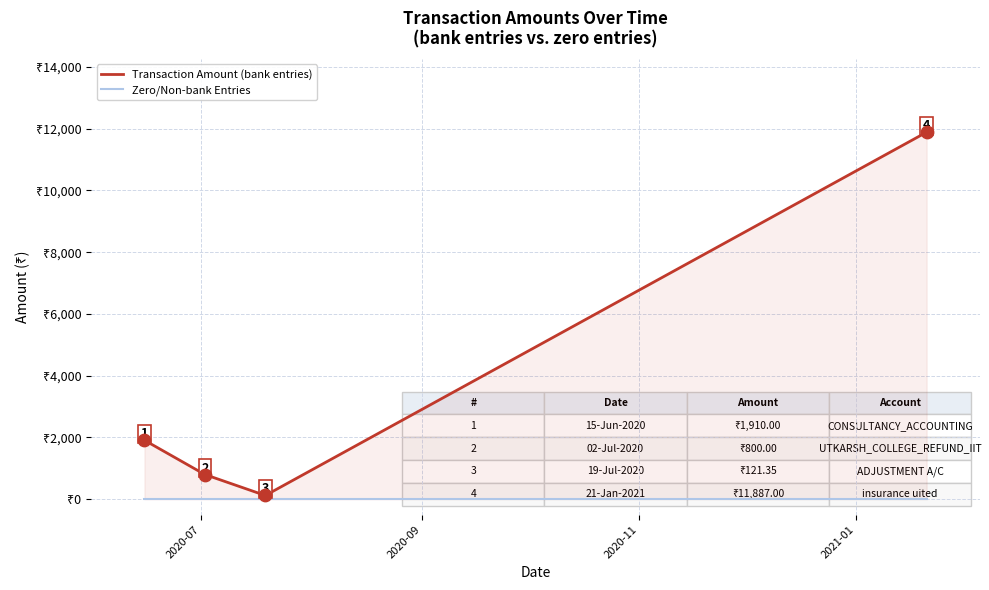

Which series contains the highest Y value?

Transaction Amount (bank entries)